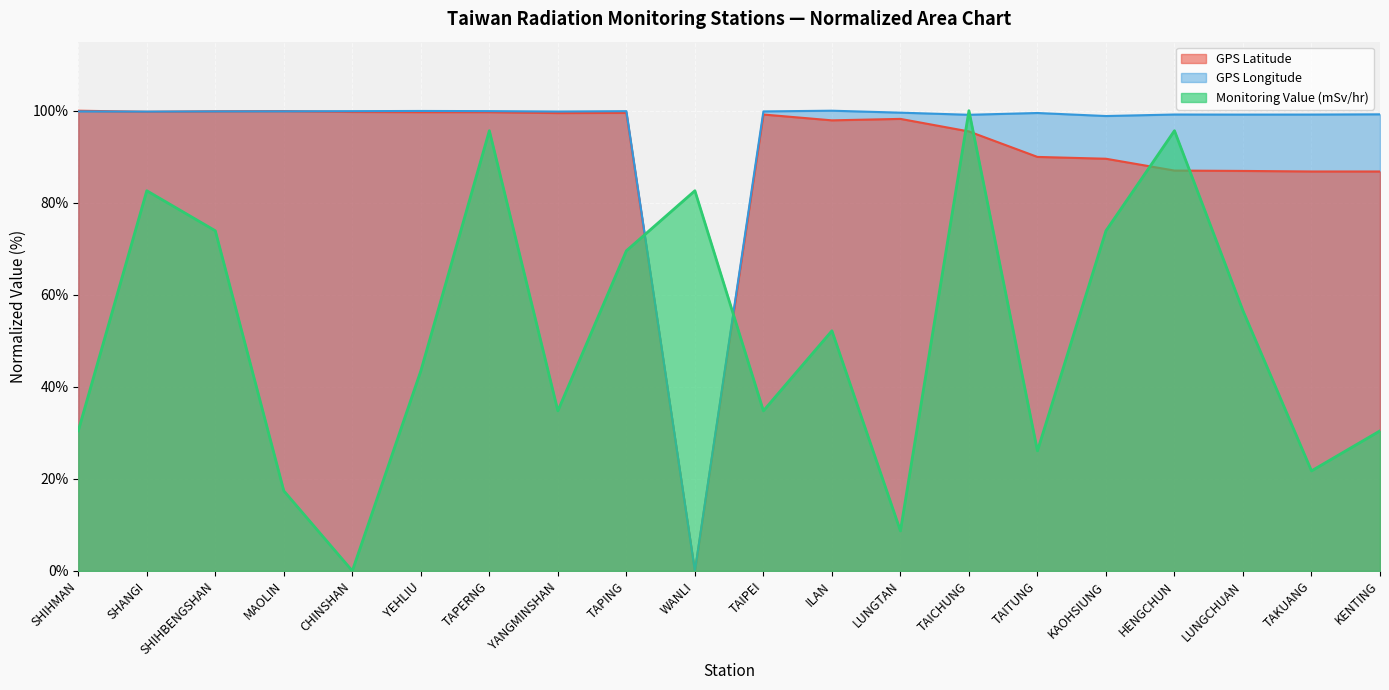

Rank the series at LUNGCHUAN from highest to lowest value.

GPS Longitude, GPS Latitude, Monitoring Value (mSv/hr)